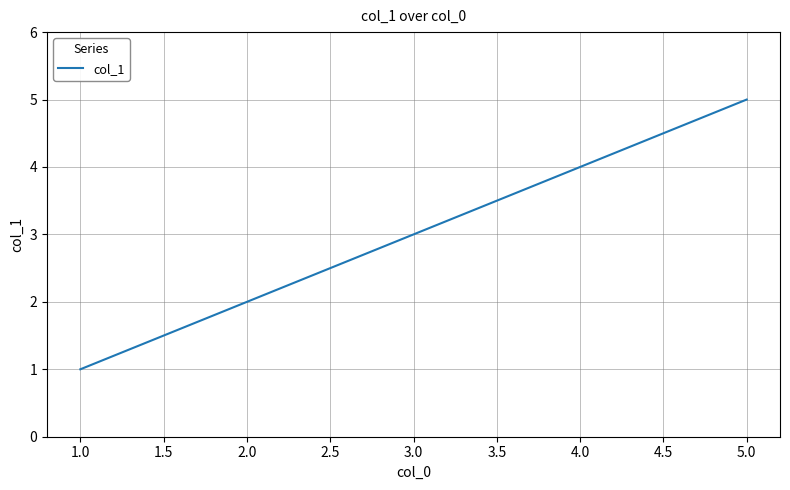

What is the difference between the maximum and minimum values?

4